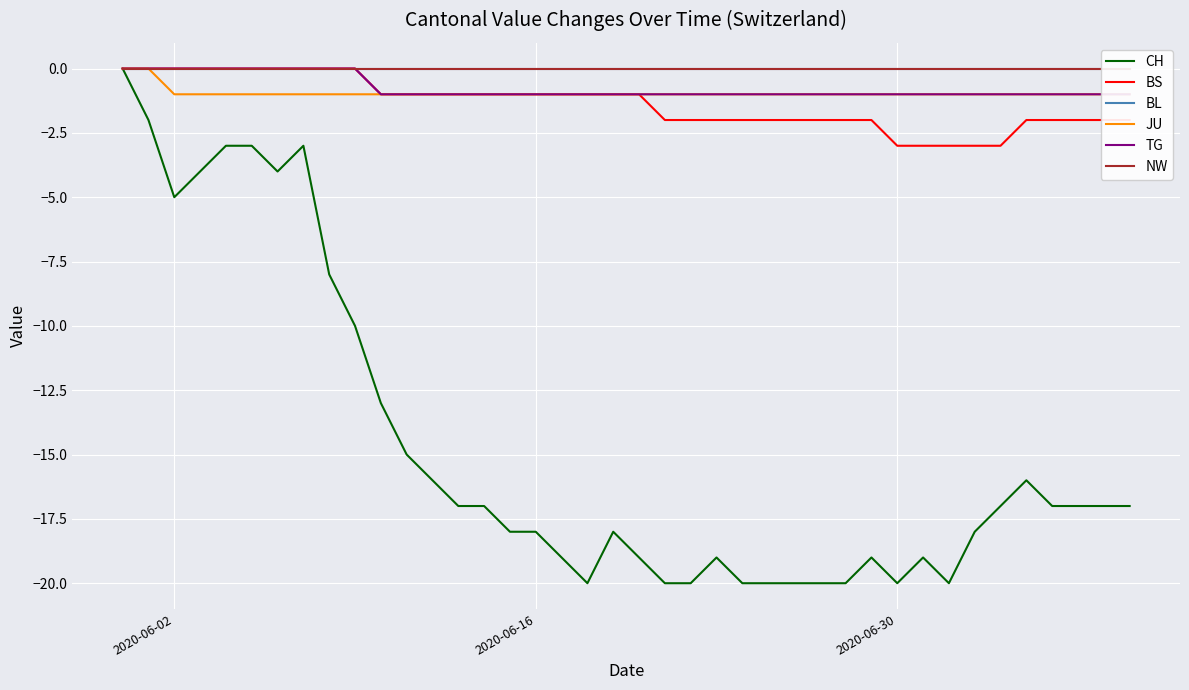

Reading left to right, extract all data points from this chart.

CH: 0	-2	-5	-4	-3	-3	-4	-3	-8	-10	-13	-15	-16	-17	-17	-18	-18	-19	-20	-18	-19	-20	-20	-19	-20	-20	-20	-20	-20	-19	-20	-19	-20	-18	-17	-16	-17	-17	-17	-17
BS: 0	0	0	0	0	0	0	0	0	0	-1	-1	-1	-1	-1	-1	-1	-1	-1	-1	-1	-2	-2	-2	-2	-2	-2	-2	-2	-2	-3	-3	-3	-3	-3	-2	-2	-2	-2	-2
BL: 0	0	0	0	0	0	0	0	0	0	0	0	0	0	0	0	0	0	0	0	0	0	0	0	0	0	0	0	0	0	0	0	0	0	0	0	0	0	0	0
JU: 0	0	-1	-1	-1	-1	-1	-1	-1	-1	-1	-1	-1	-1	-1	-1	-1	-1	-1	-1	-1	-1	-1	-1	-1	-1	-1	-1	-1	-1	-1	-1	-1	-1	-1	-1	-1	-1	-1	-1
TG: 0	0	0	0	0	0	0	0	0	0	-1	-1	-1	-1	-1	-1	-1	-1	-1	-1	-1	-1	-1	-1	-1	-1	-1	-1	-1	-1	-1	-1	-1	-1	-1	-1	-1	-1	-1	-1
NW: 0	0	0	0	0	0	0	0	0	0	0	0	0	0	0	0	0	0	0	0	0	0	0	0	0	0	0	0	0	0	0	0	0	0	0	0	0	0	0	0